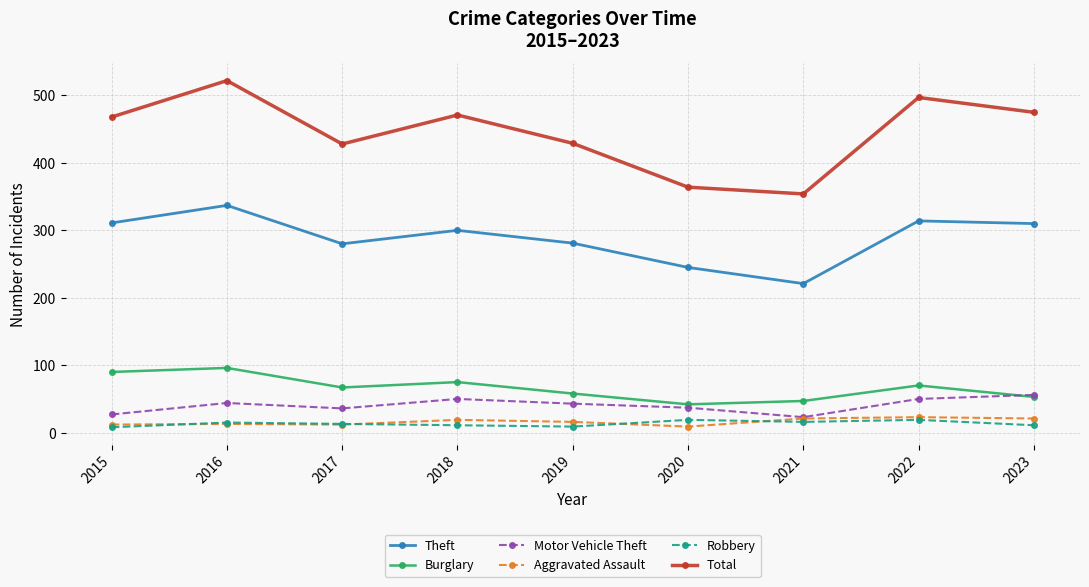

What is the value of the Aggravated Assault point at the 3rd from the left?

12